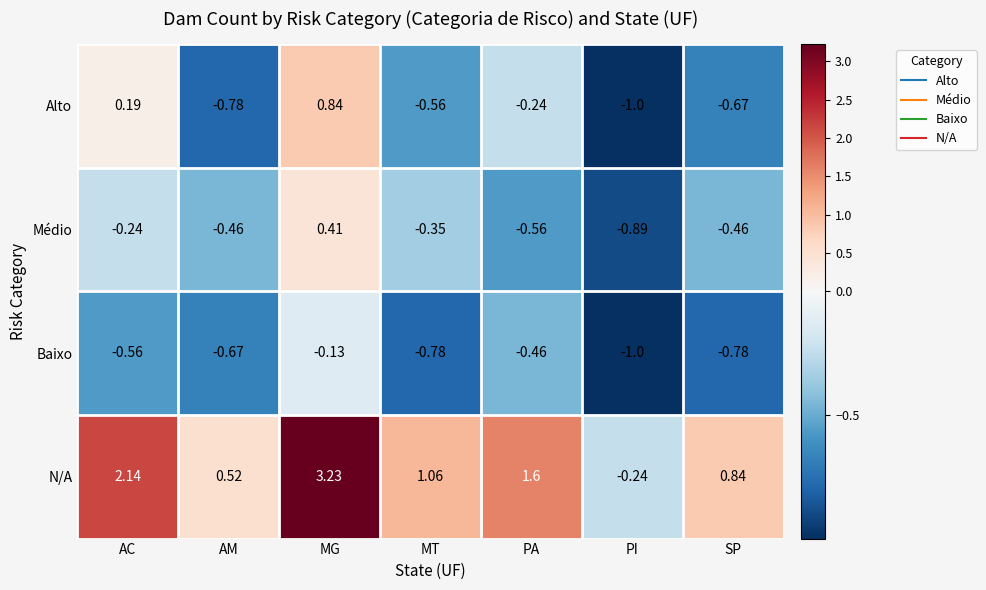

Rank the series at AM from highest to lowest value.

N/A, Médio, Baixo, Alto